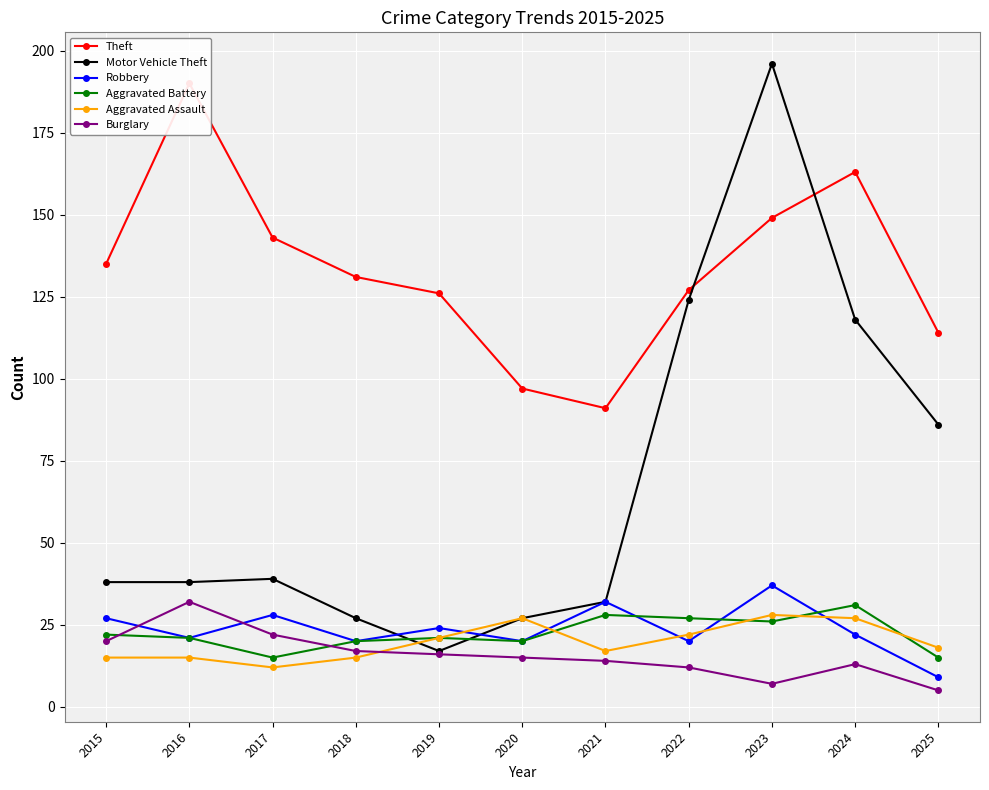

Which has a higher value, 2018 or 2023?

2023